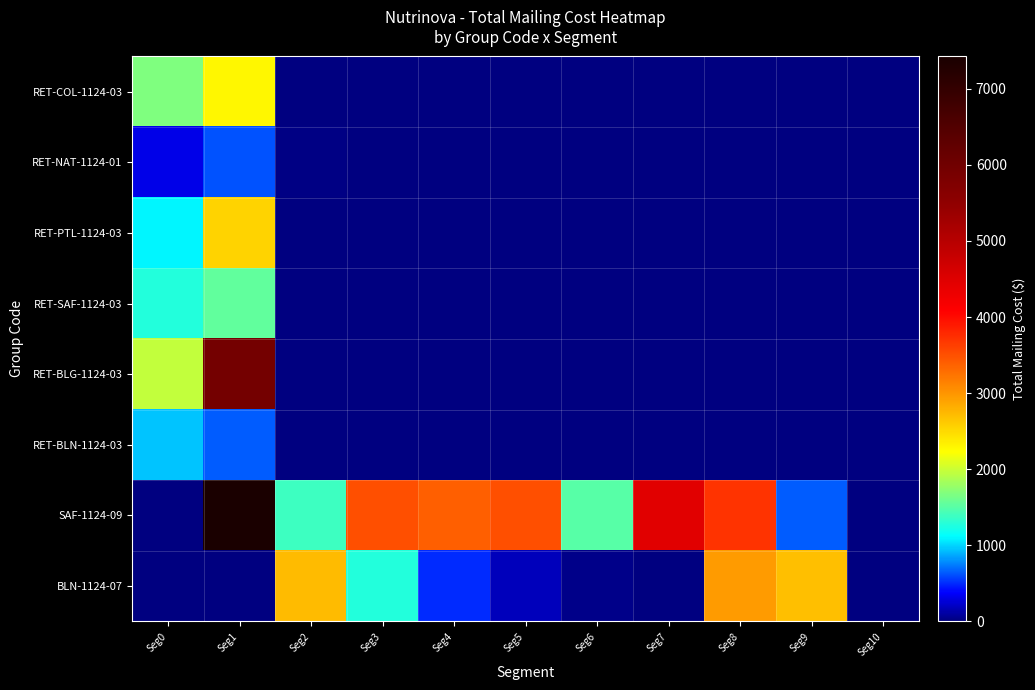

Which category has the highest value across all series?

Seg1